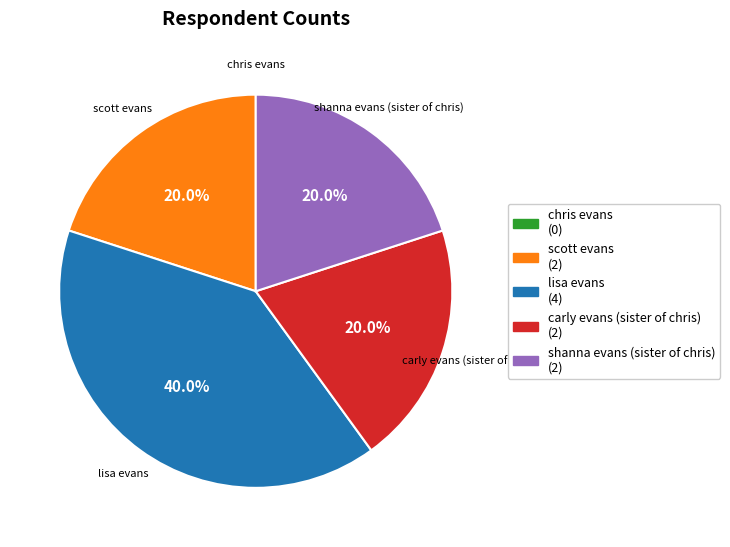

Is the sum of carly evans (sister of chris) and lisa evans greater than half?

Yes